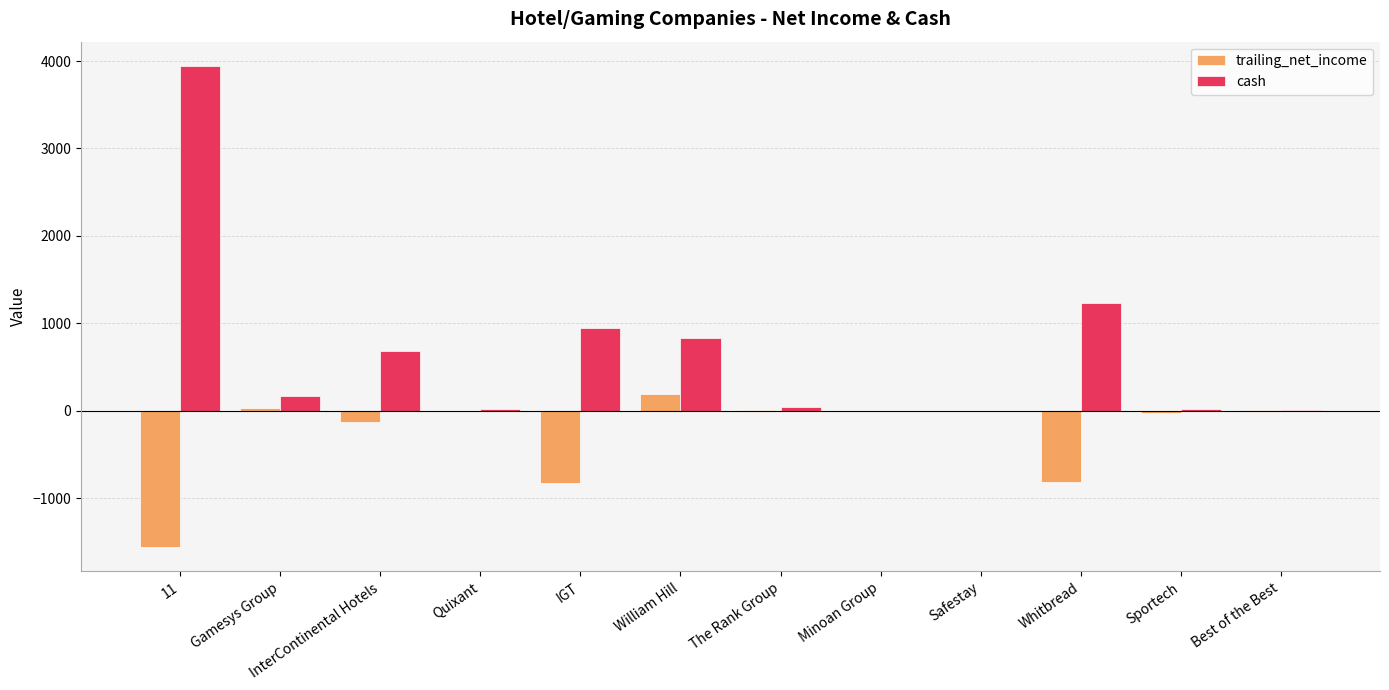

At which category is the sum across all series the highest?

11